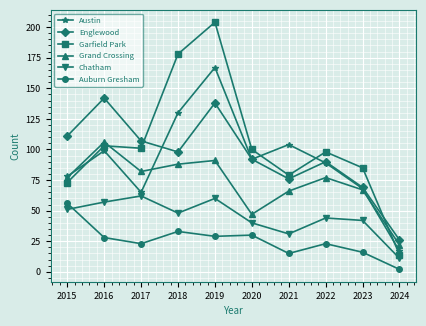

Which label corresponds to the smallest value in the chart?

2024